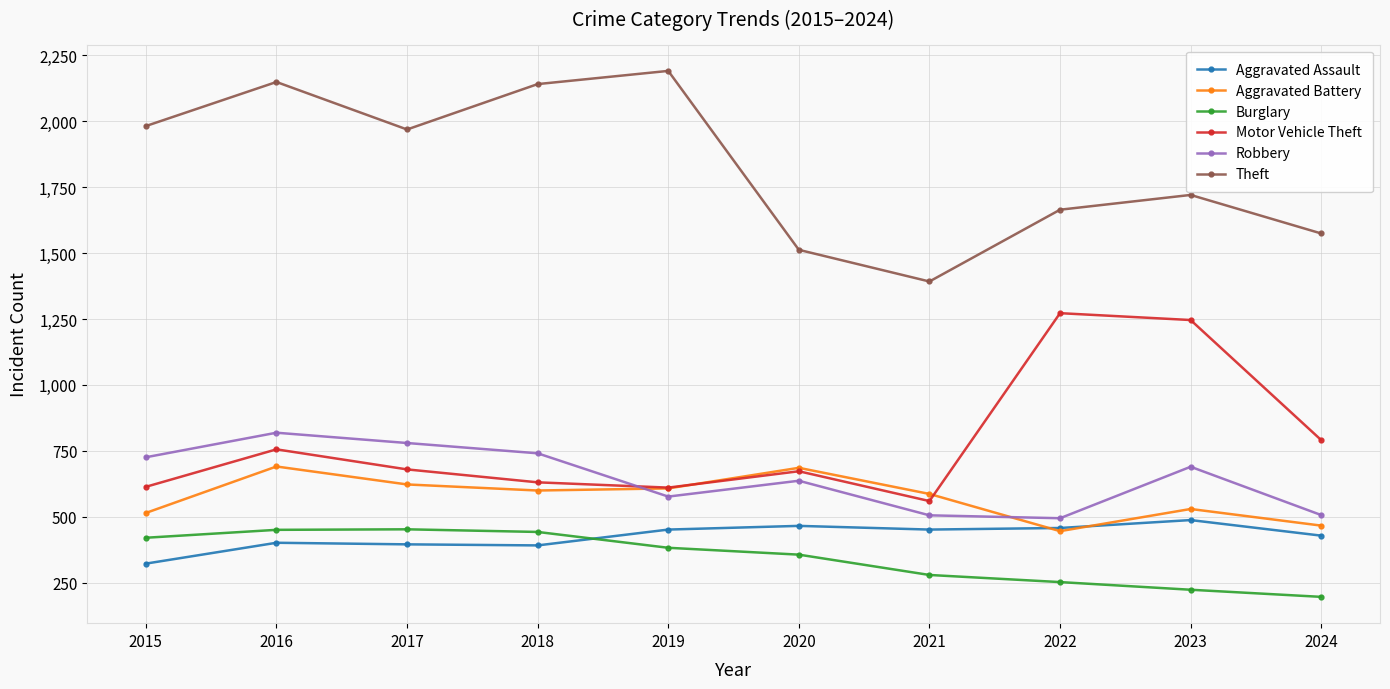

What is the value of the Theft point at the 10th from the left?

1574